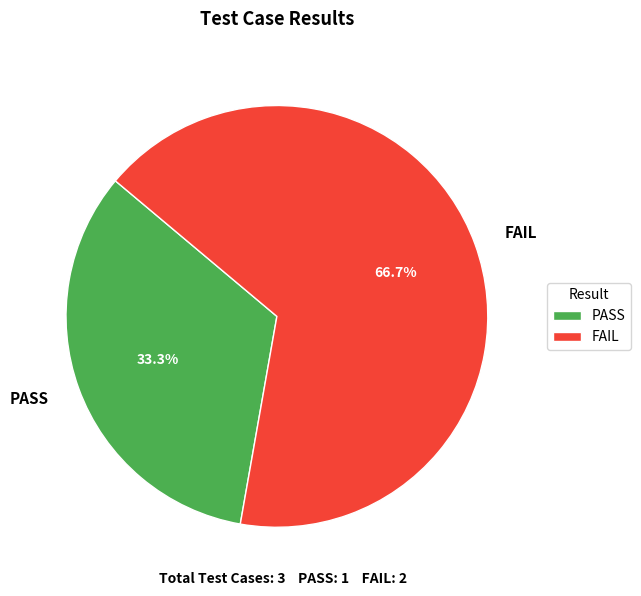

Between FAIL and PASS, which is larger?

FAIL